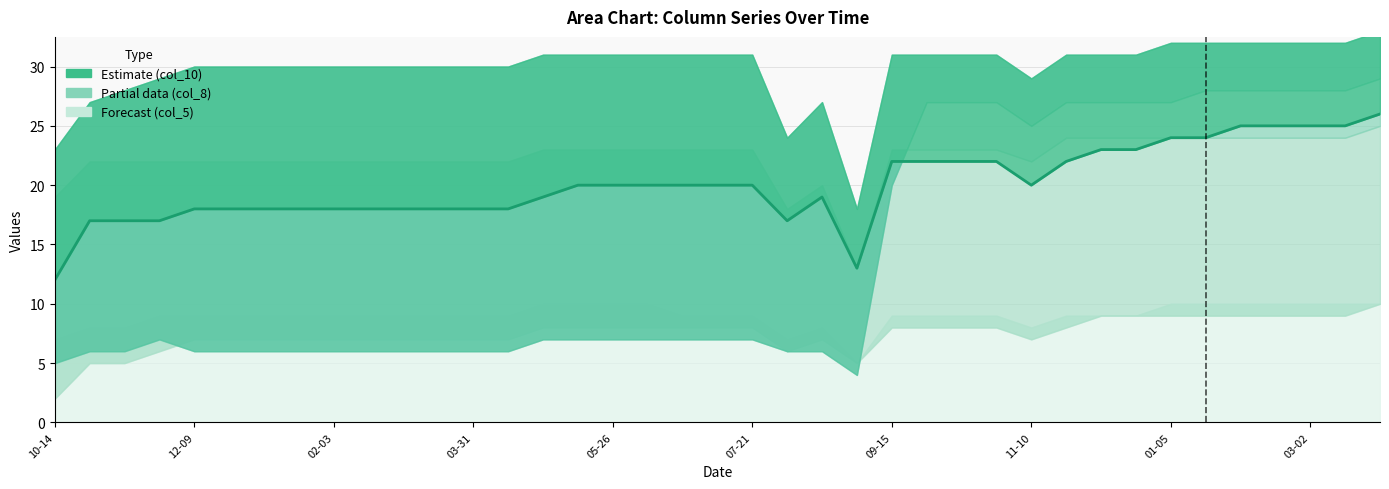

How many interior local valleys does the col_10 series have?

3